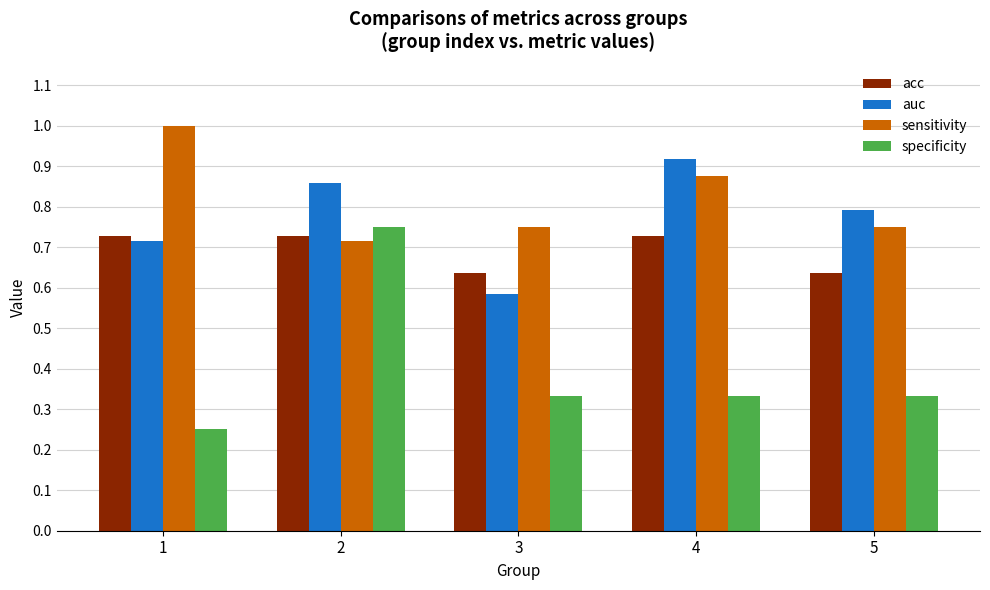

At which label does auc reach its peak?

4